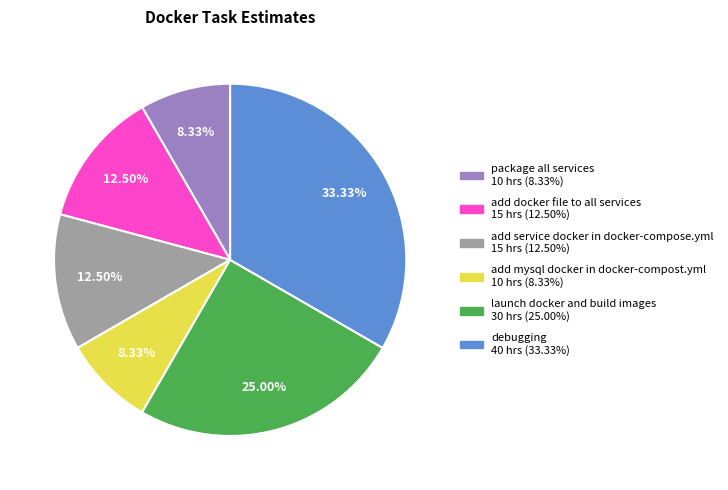

Count the number of slices in the pie.

6